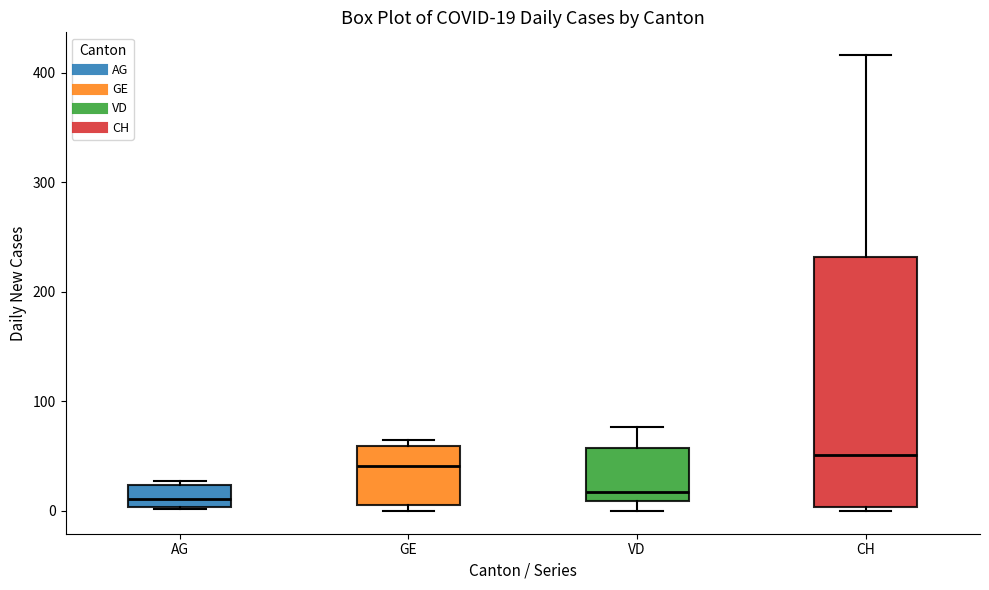

Comparing the boxes themselves (not the whiskers), which one is the tallest?

CH